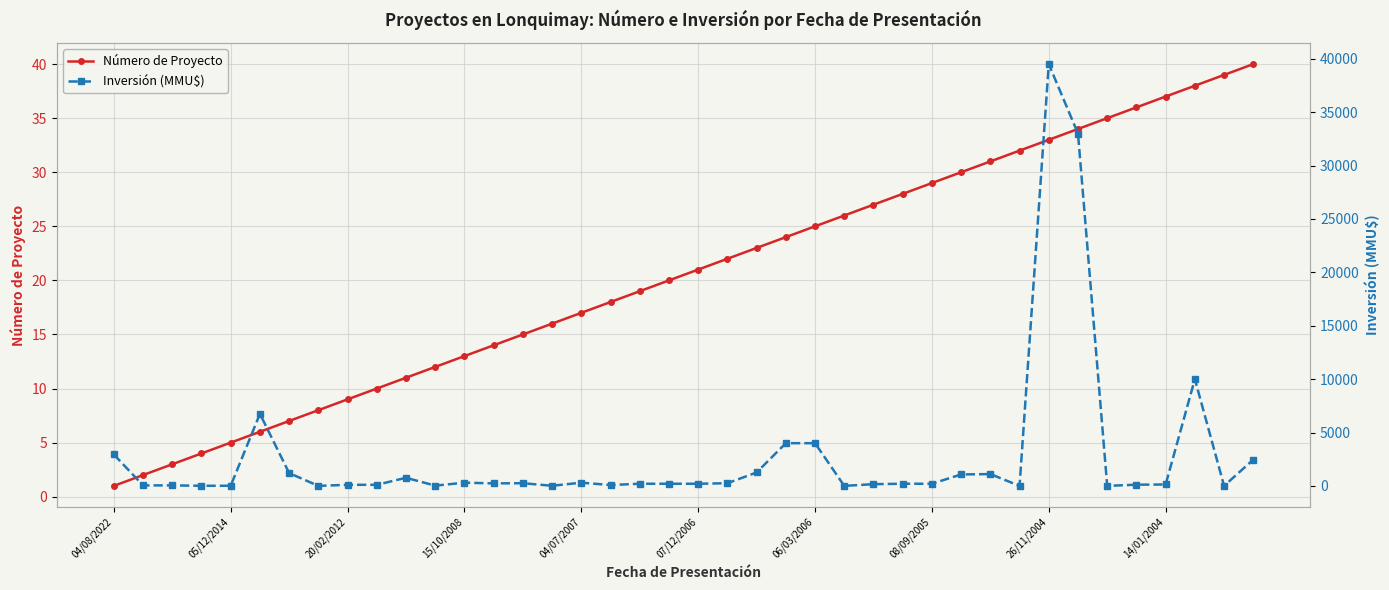

Is it true that Número de Proyecto equals 28 at 27?

True